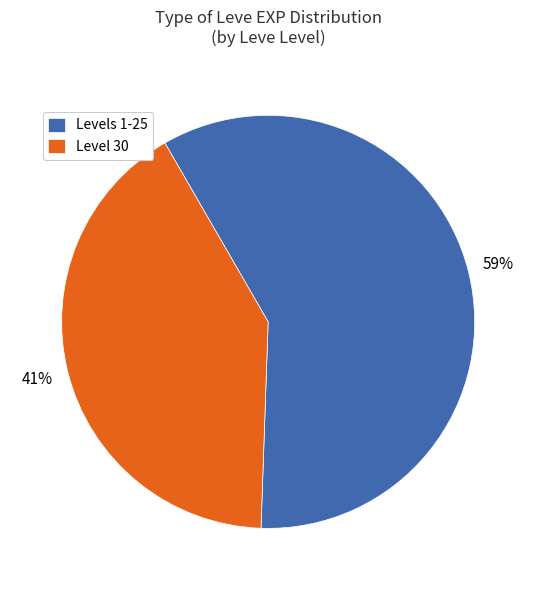

To the nearest percent, what is the average slice percentage?

50%